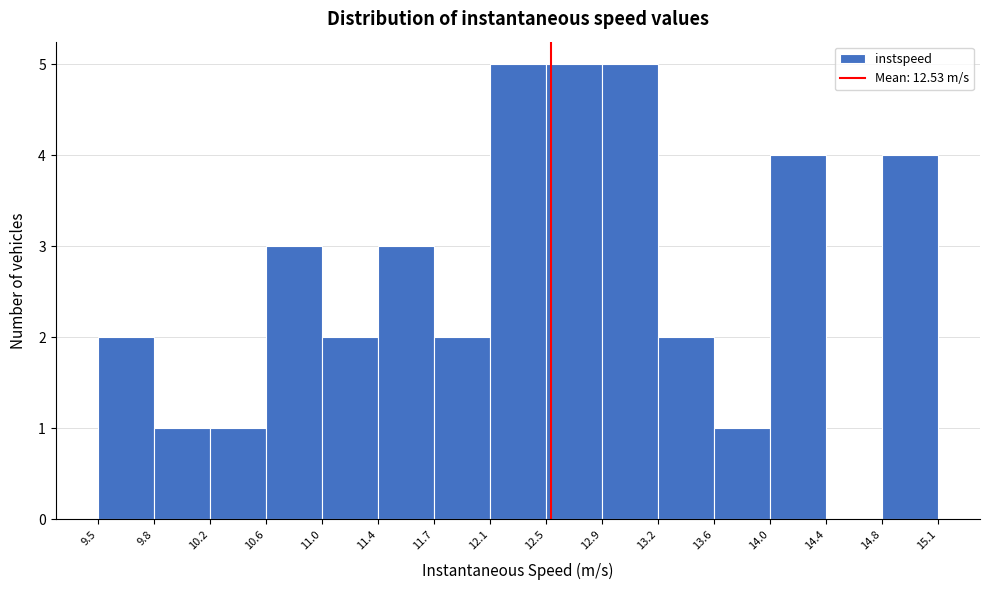

Reading left to right, transcribe this chart: for each bar, give the range it covers on the x-axis and its height. The values are not printed on the chart, so give them approximately, as read against the axis.

9.5 to 9.8: 2
9.8 to 10.2: 1
10.2 to 10.6: 1
10.6 to 11.0: 3
11.0 to 11.4: 2
11.4 to 11.7: 3
11.7 to 12.1: 2
12.1 to 12.5: 5
12.5 to 12.9: 5
12.9 to 13.2: 5
13.2 to 13.6: 2
13.6 to 14.0: 1
14.0 to 14.4: 4
14.4 to 14.8: 0
14.8 to 15.1: 4